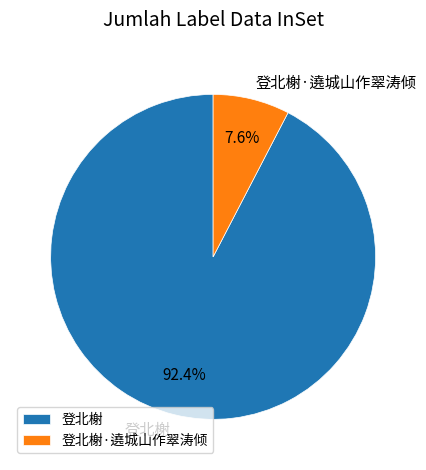

Which category has the biggest portion of the pie?

登北榭